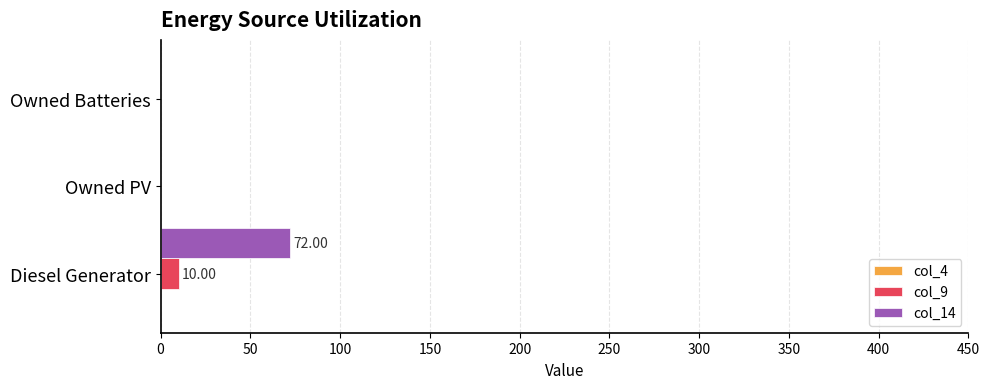

Which series has the largest range (max minus min)?

col_14